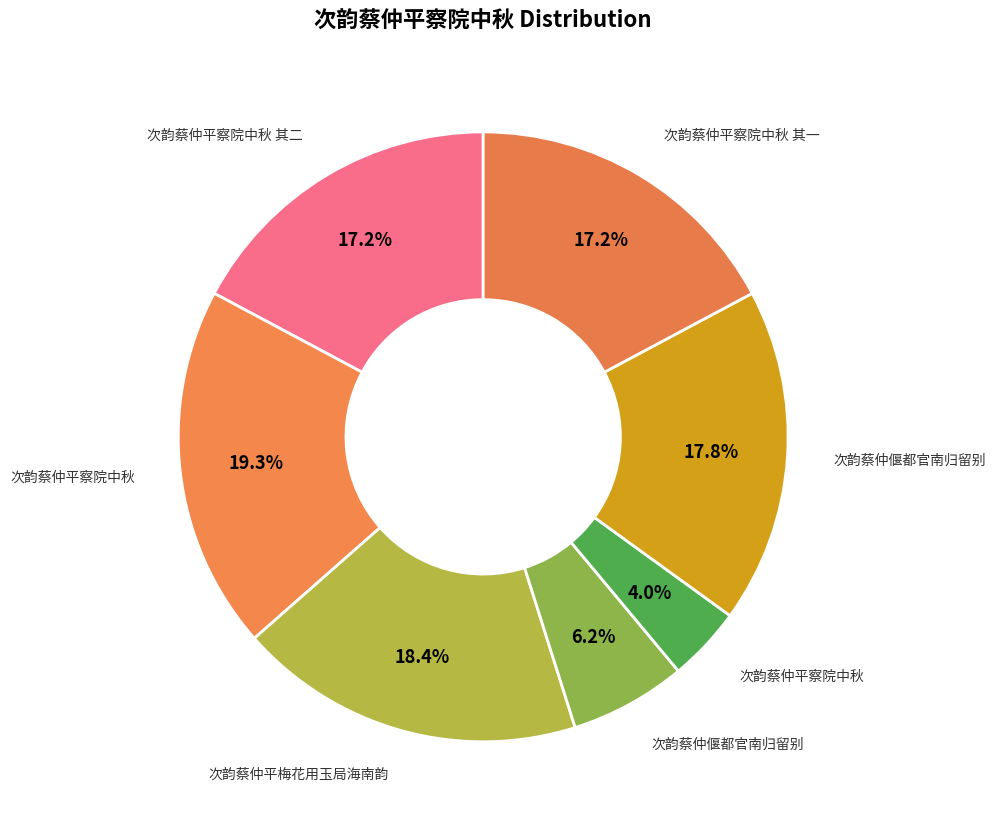

How many slices are in this pie chart?

7